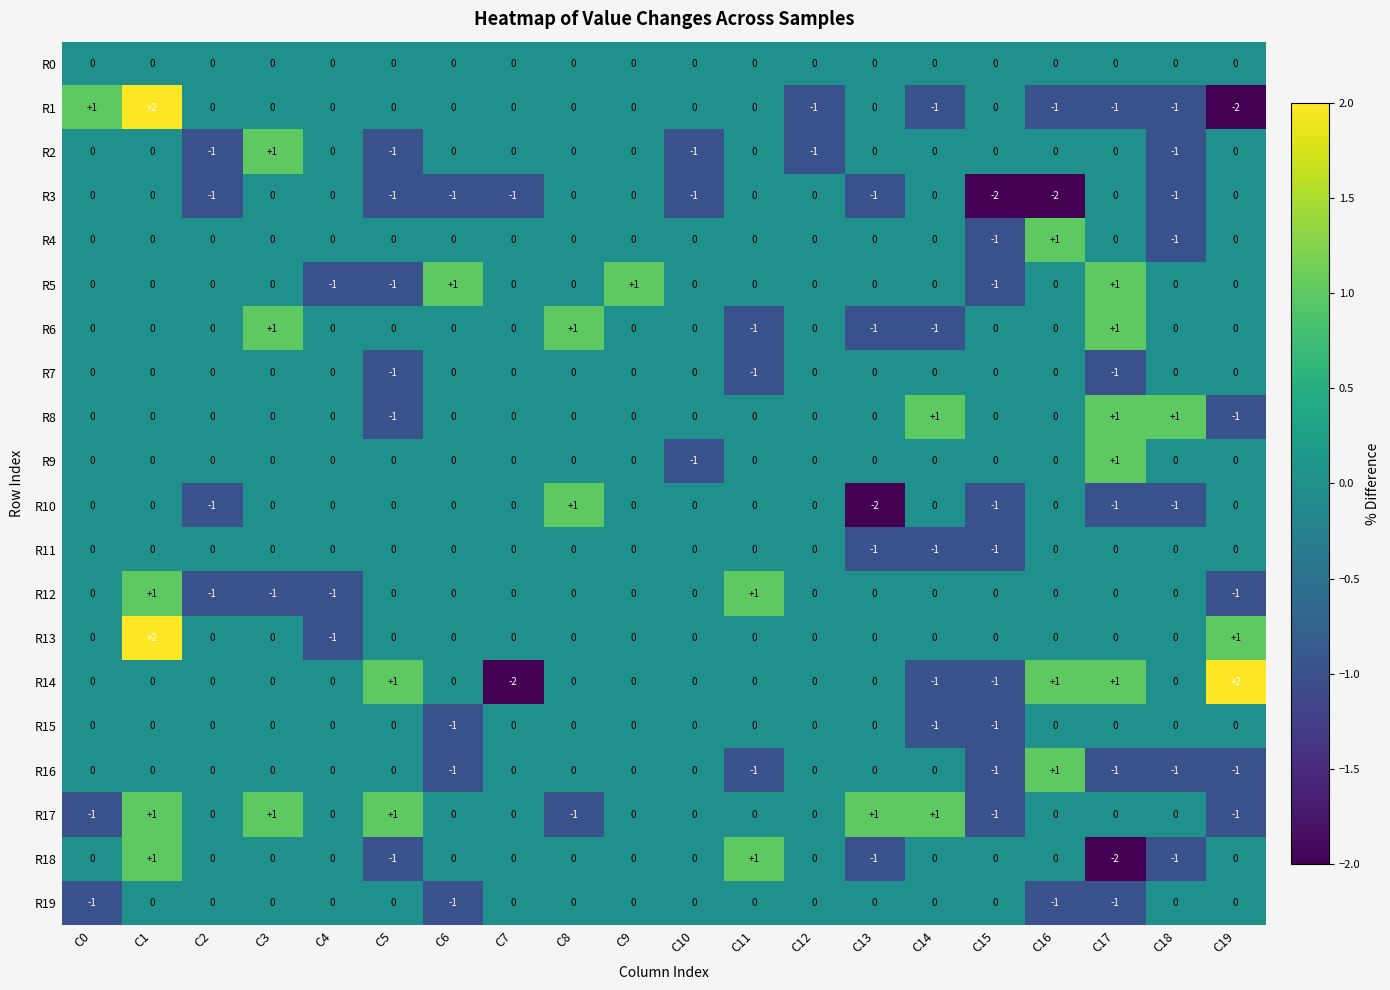

How many R18 values are between 0 and 1?

16